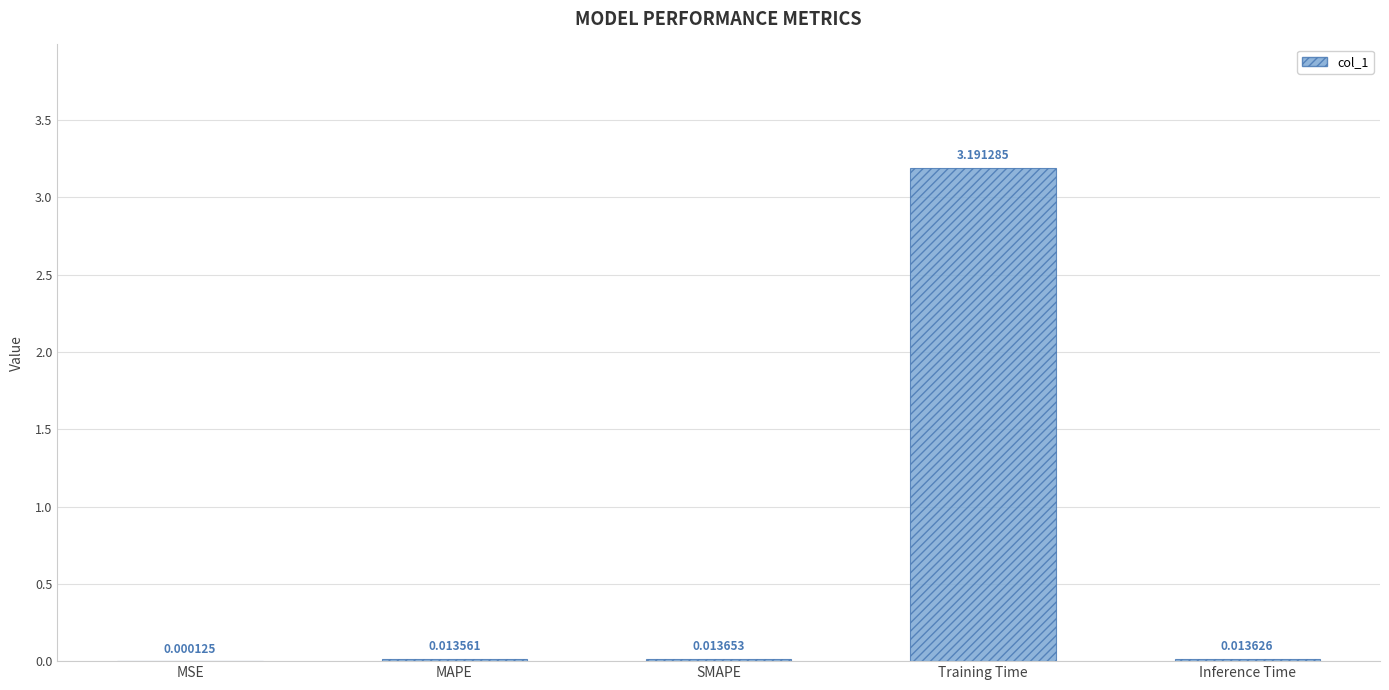

At which category does the chart reach its peak across all series?

Training Time